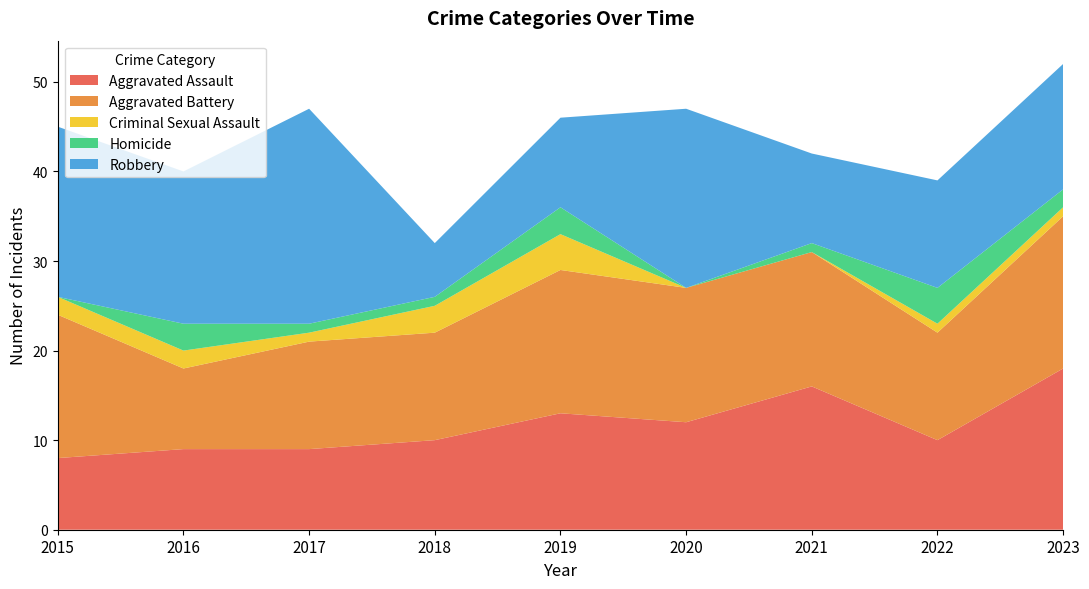

Reading left to right, extract all data points from this chart.

Aggravated Assault: 8	9	9	10	13	12	16	10	18
Aggravated Battery: 16	9	12	12	16	15	15	12	17
Criminal Sexual Assault: 2	2	1	3	4	0	0	1	1
Homicide: 0	3	1	1	3	0	1	4	2
Robbery: 19	17	24	6	10	20	10	12	14